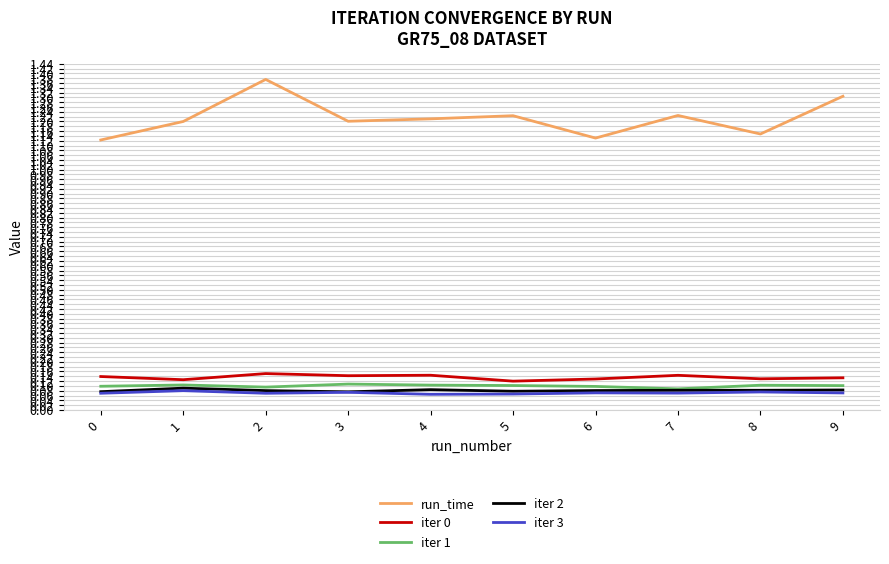

True or false: iter 3 and run_time intersect in this chart.

False